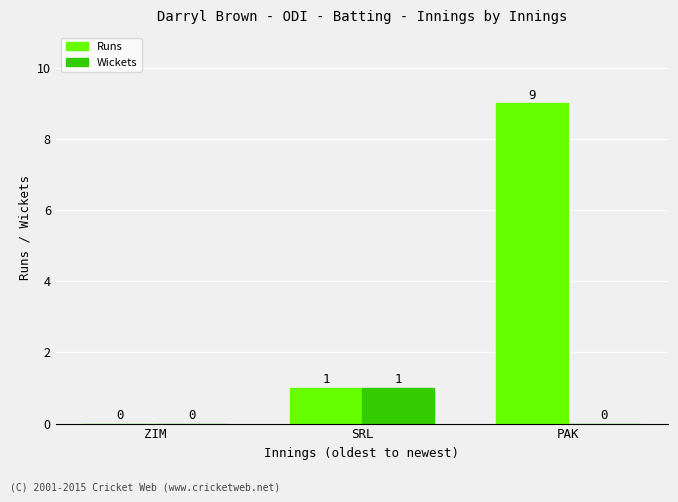

What value does the Runs series have at SRL?

1